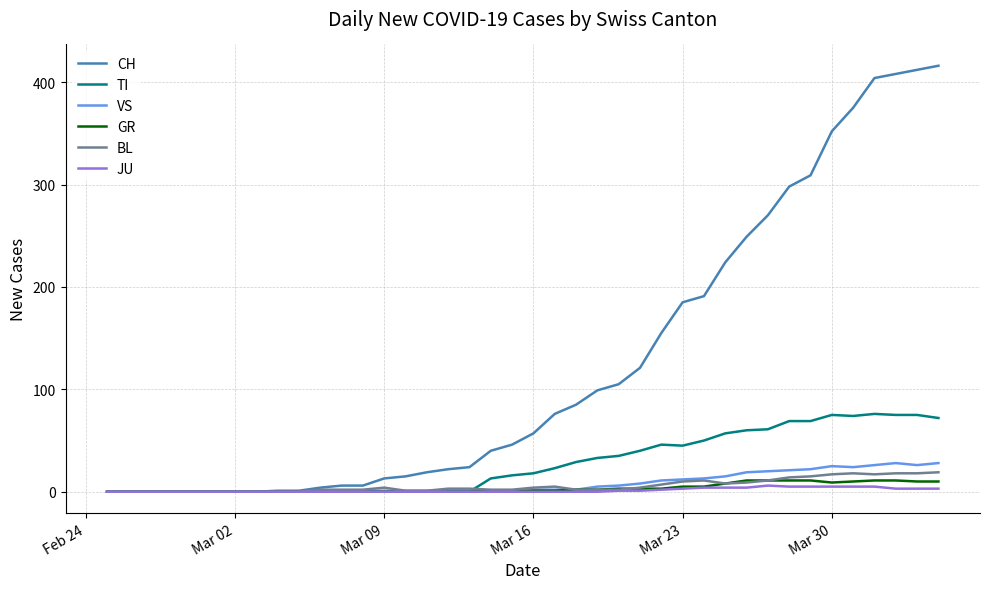

Which series has the largest range (max minus min)?

CH